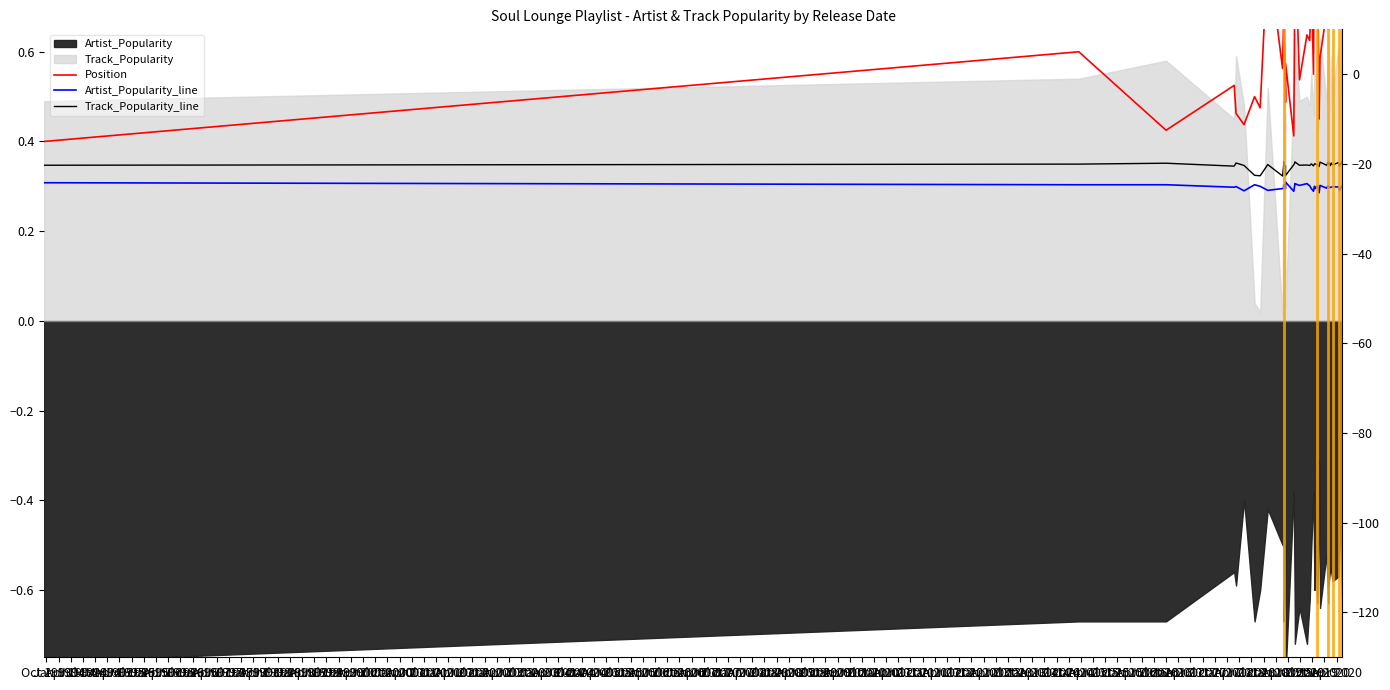

What position from the right is Oct 1996?

28